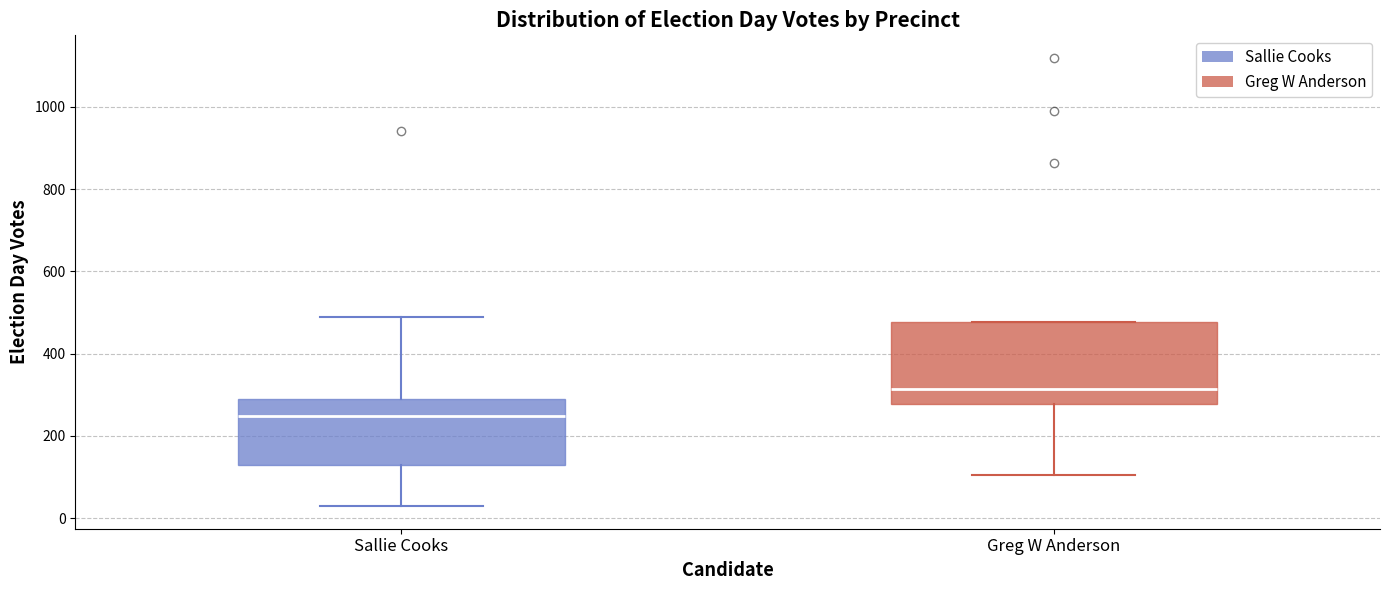

Reading left to right, read every box against the y-axis: the position of its median line, the range the box covers, and the ends of its whiskers. The values are not printed on the chart, so give them approximately, as read against the axis.

Sallie Cooks: median 240, box 140 to 280, whiskers 20 to 480
Greg W Anderson: median 320, box 280 to 480, whiskers 100 to 480